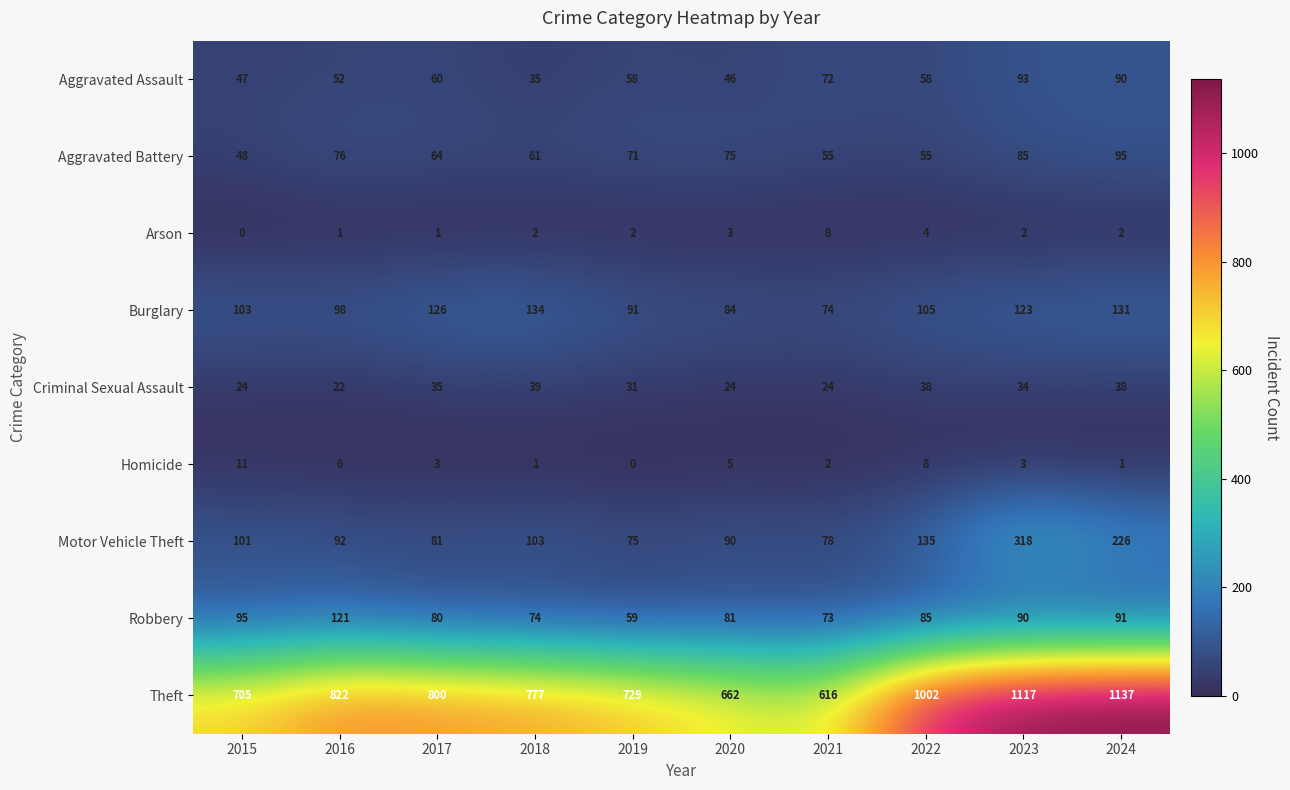

What is the sum of the Criminal Sexual Assault values at 2024 and 2015?

62